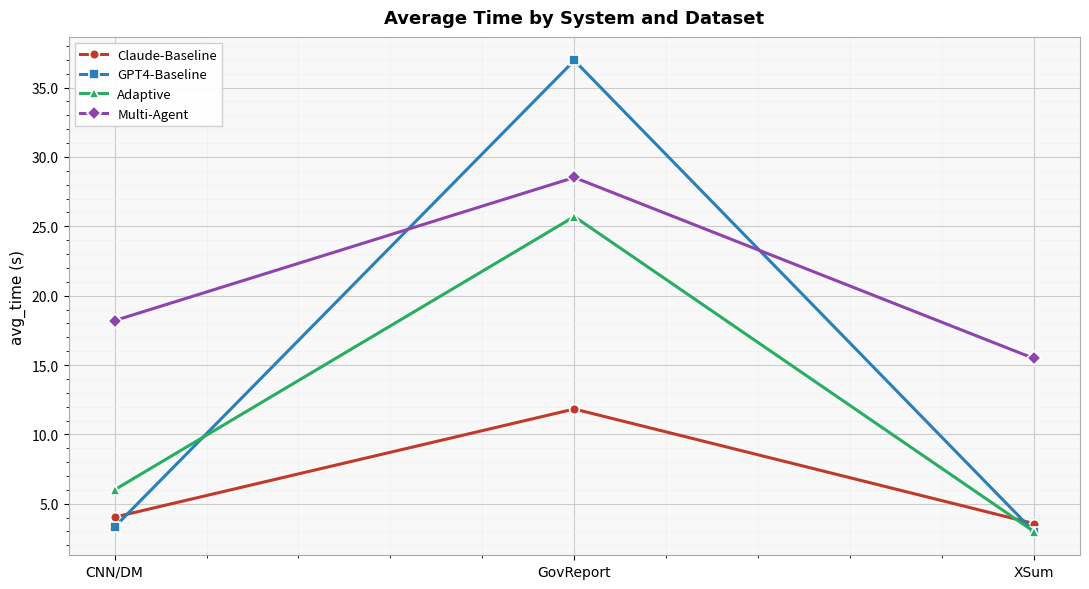

What is the label of the 1st point from the right?

XSum